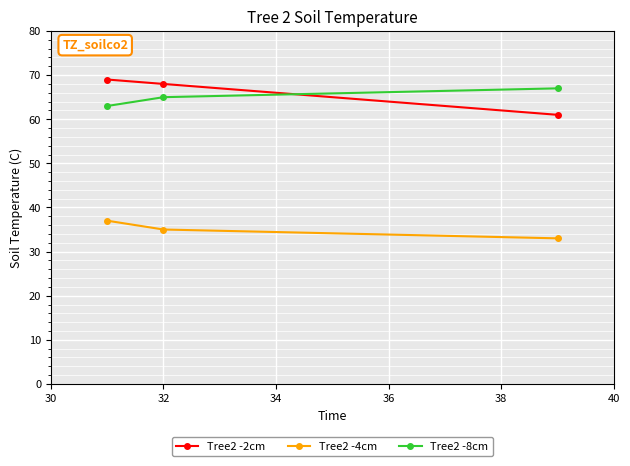

Reading right to left, list all the values displayed in this chart.

Tree2 -2cm: 61	68	69
Tree2 -4cm: 33	35	37
Tree2 -8cm: 67	65	63